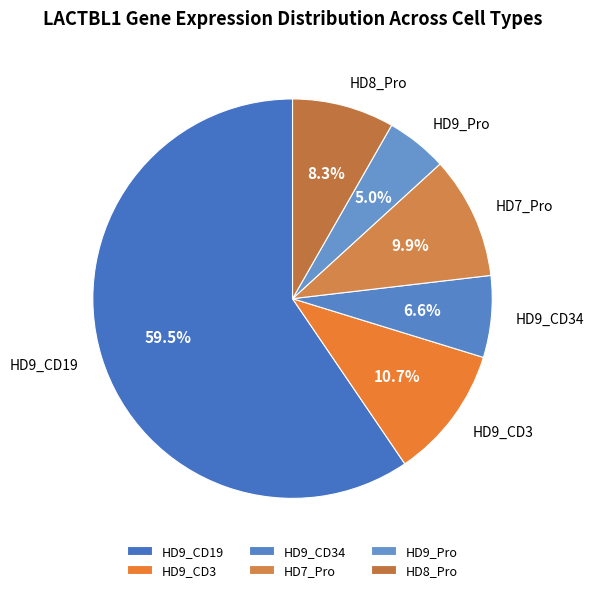

To the nearest percent, what is the combined percentage of HD9_CD19 and HD9_CD3?

70%